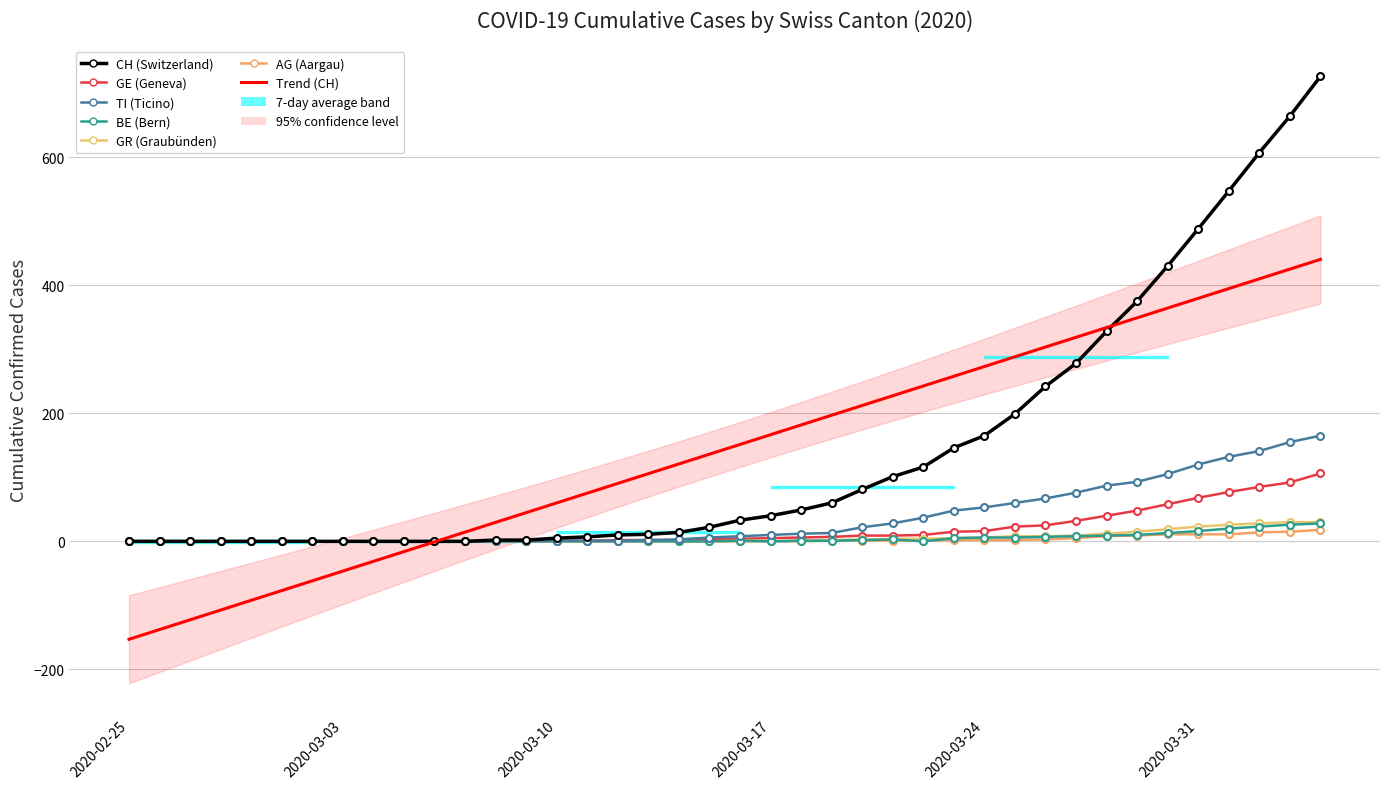

At which label is AG closest to 9?

2020-03-29